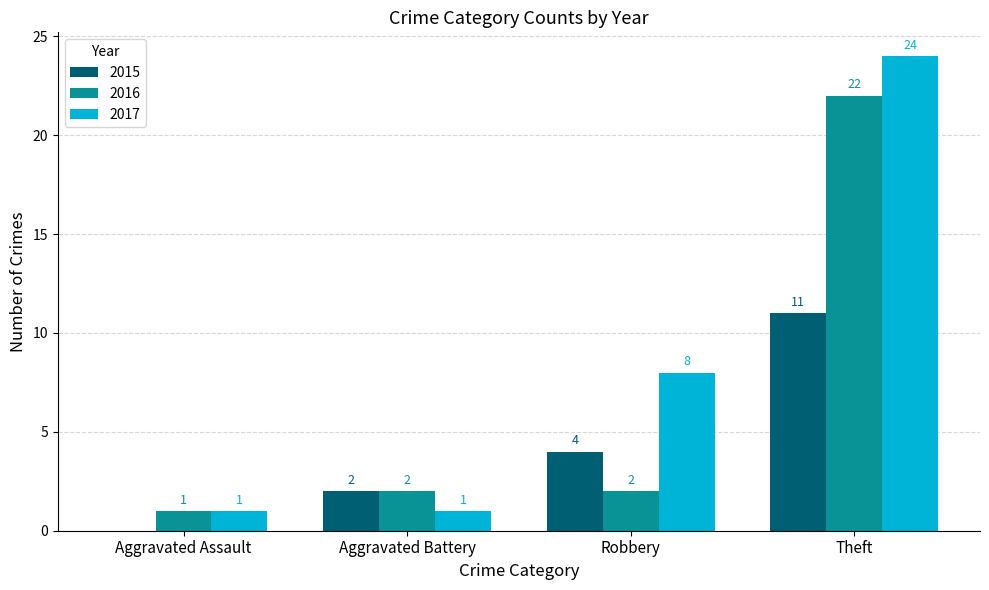

How many groups of bars are there?

4